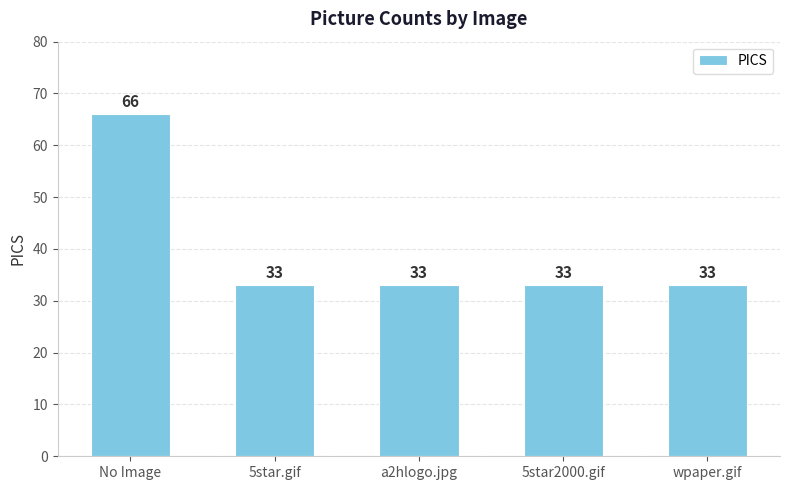

What is the smallest value displayed?

33